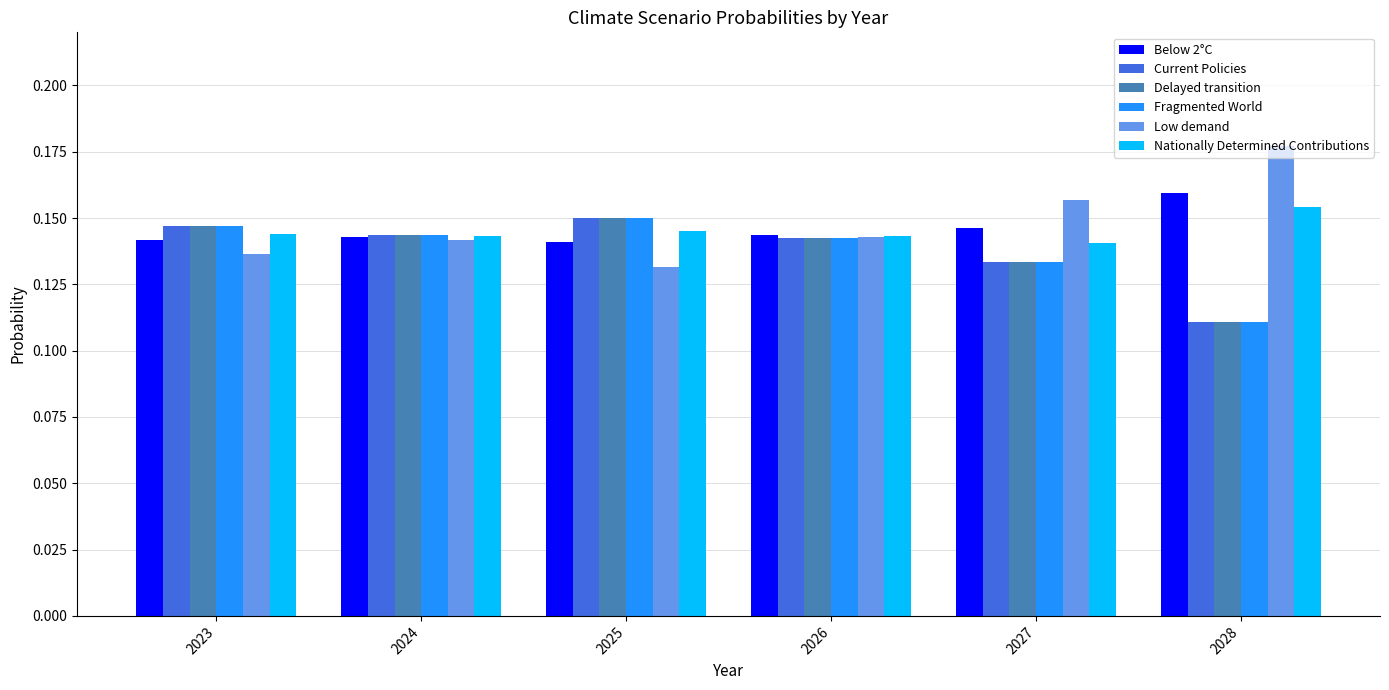

Which label corresponds to the smallest value in the chart?

2028